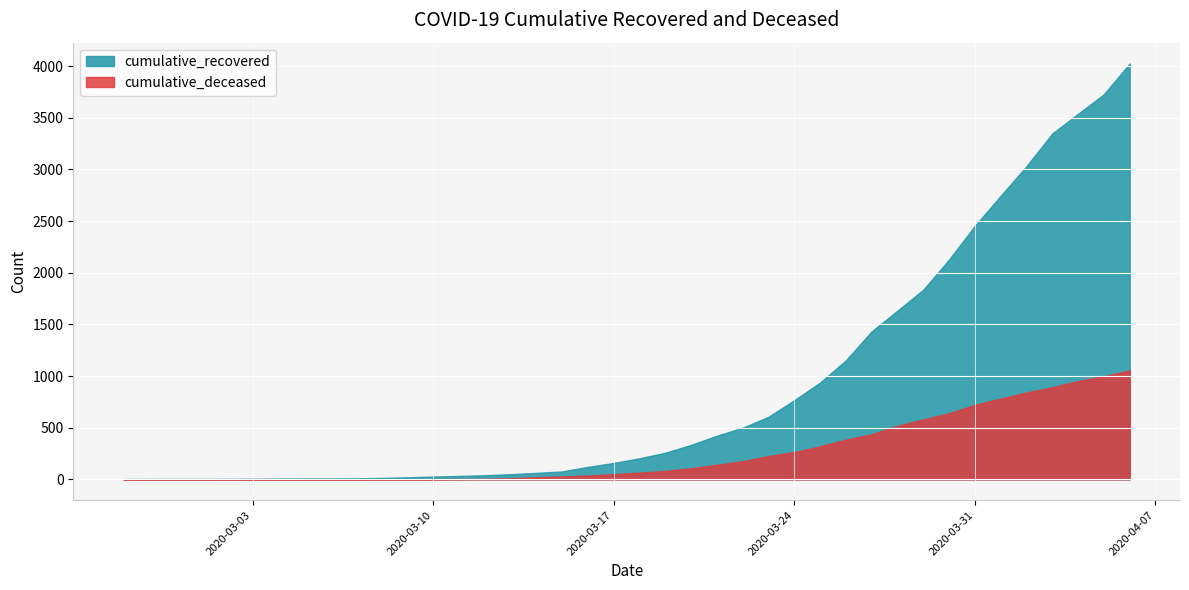

Which category has the highest value in the cumulative_deceased series?

2020-04-06